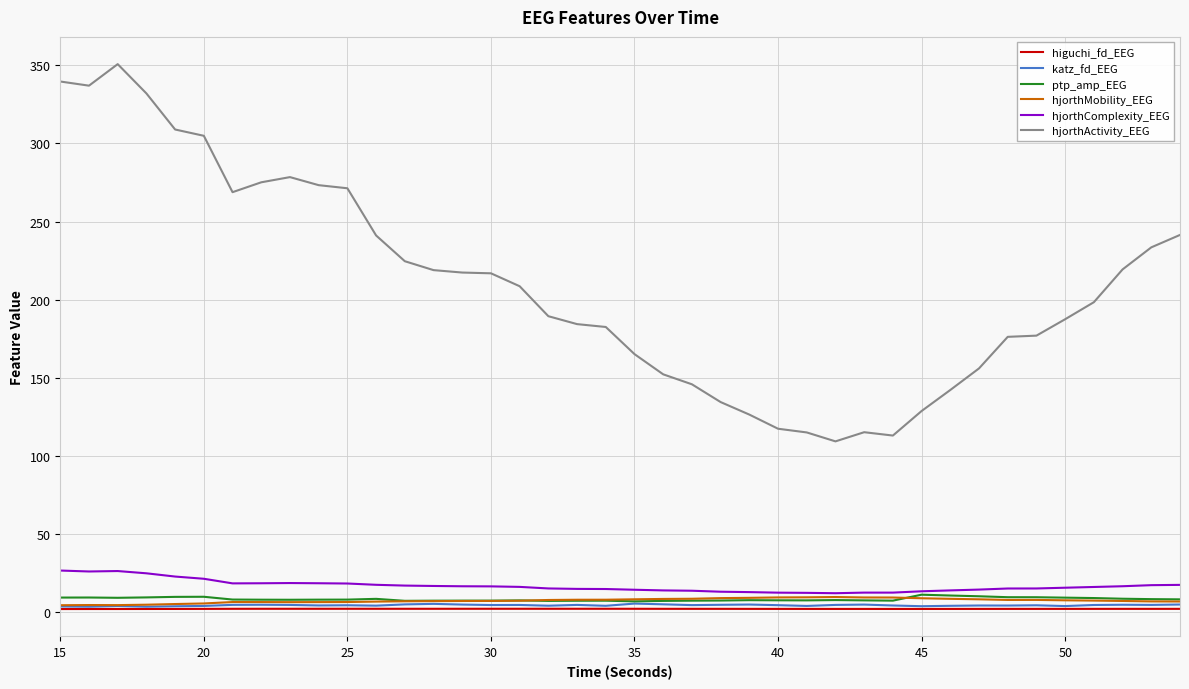

At how many categories does at least one series exceed 73?

40